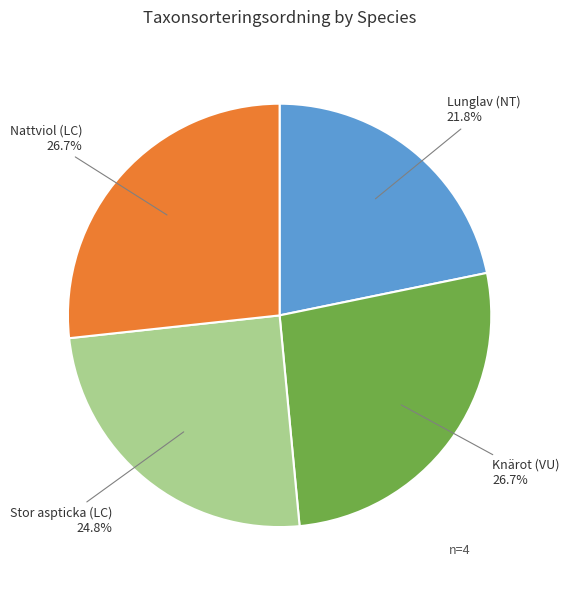

Is there any slice that represents more than half of the pie?

No